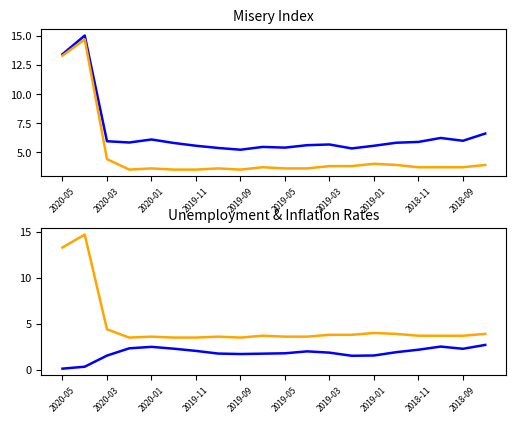

Reading right to left, list all the values displayed in this chart.

MISERY INDEX: 6.6	6.0	6.2	5.9	5.8	5.5	5.3	5.7	5.6	5.4	5.5	5.2	5.4	5.5	5.8	6.1	5.8	5.9	15.0	13.4
UNEMPLOYMENT RATE: 3.9	3.7	3.7	3.7	3.9	4.0	3.8	3.8	3.6	3.6	3.7	3.5	3.6	3.5	3.5	3.6	3.5	4.4	14.7	13.3
INFLATION RATE: 2.7	2.3	2.5	2.2	1.9	1.6	1.5	1.9	2.0	1.8	1.8	1.7	1.8	2.0	2.3	2.5	2.3	1.5	0.3	0.1